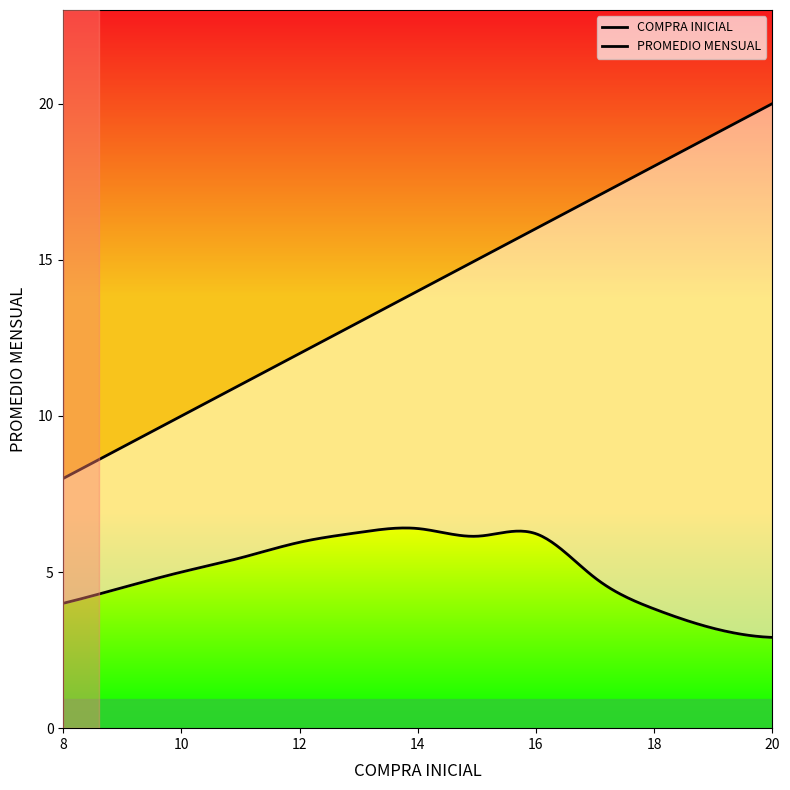

What is the sum of all PROMEDIO MENSUAL values?

64.7